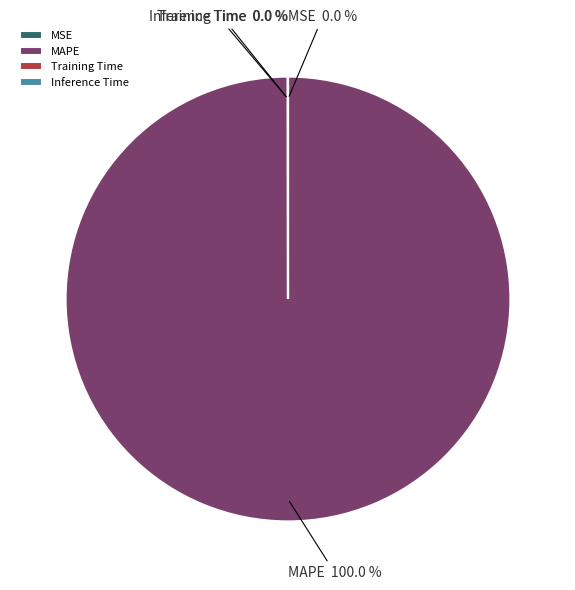

Is there a majority slice in this chart?

Yes